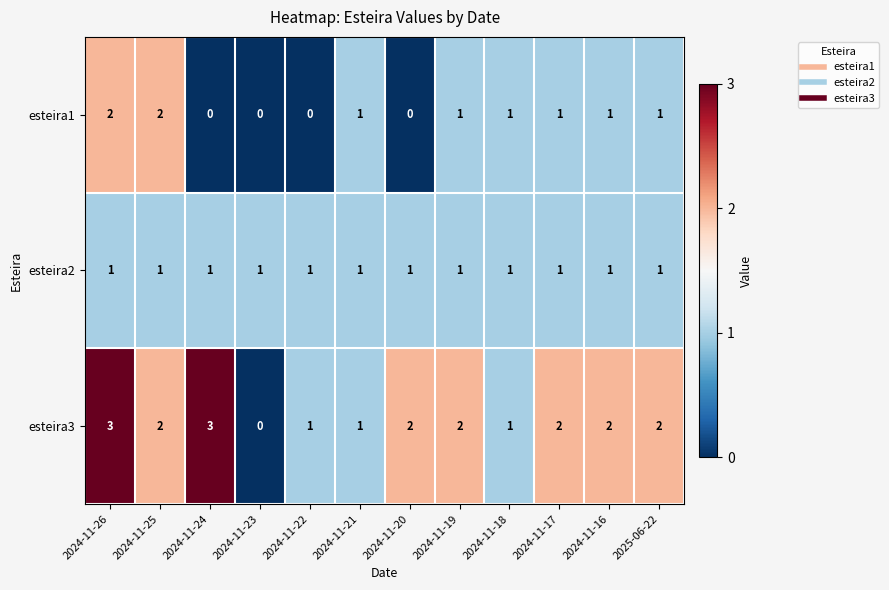

Which series has the largest range (max minus min)?

esteira3